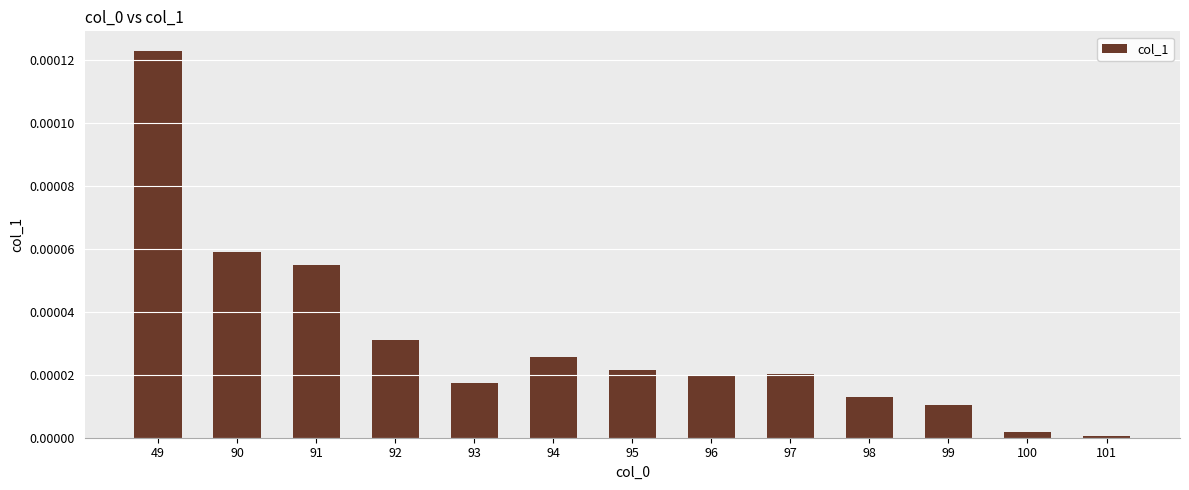

True or false: the data shows 0.0 at 95.

True